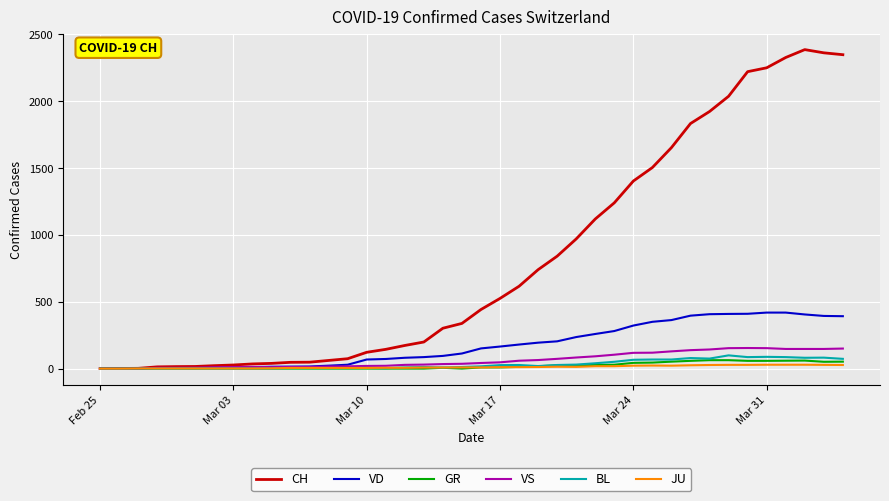

What is the highest value of the GR series?

63